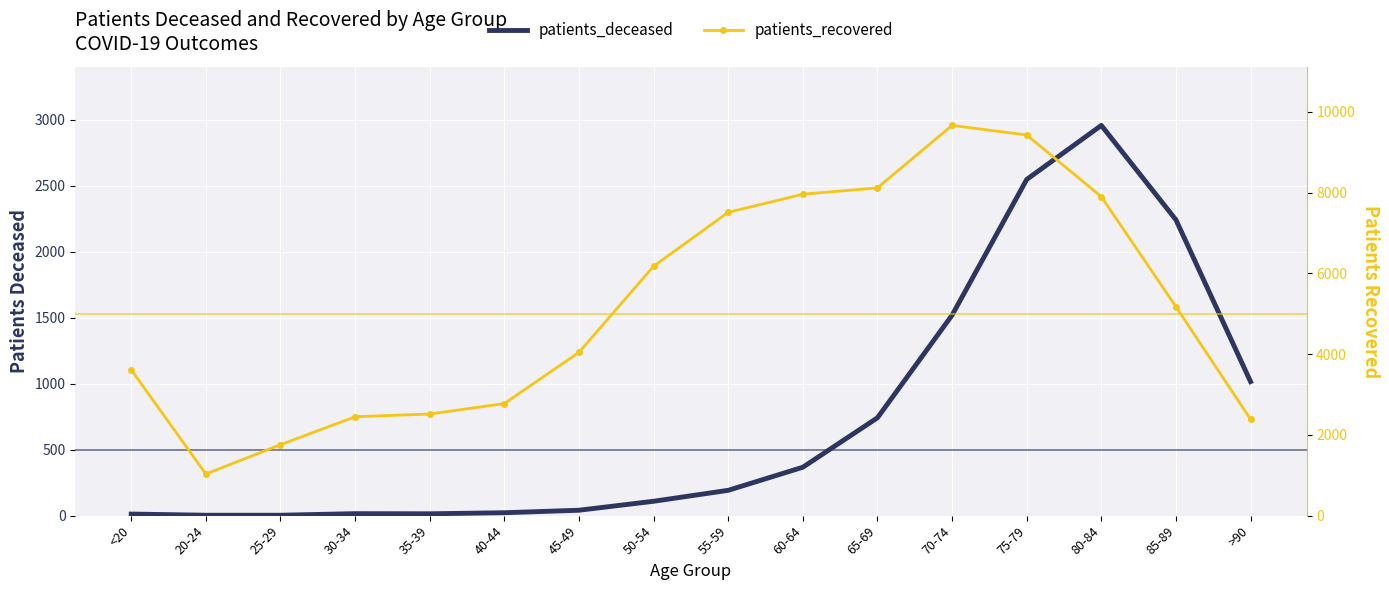

List the labels in order of patients_recovered value, smallest first.

20-24, 25-29, >90, 30-34, 35-39, 40-44, <20, 45-49, 85-89, 50-54, 55-59, 80-84, 60-64, 65-69, 75-79, 70-74